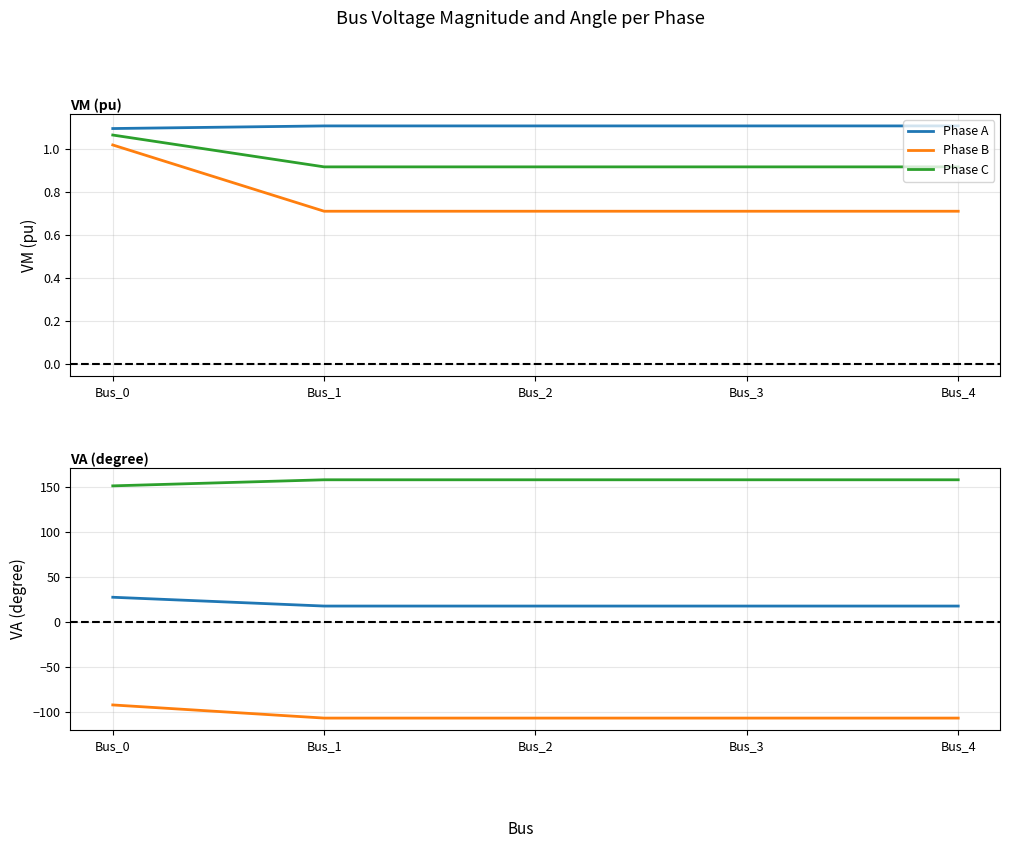

Between Bus_1 and Bus_2, which series saw the biggest shift?

Phase B